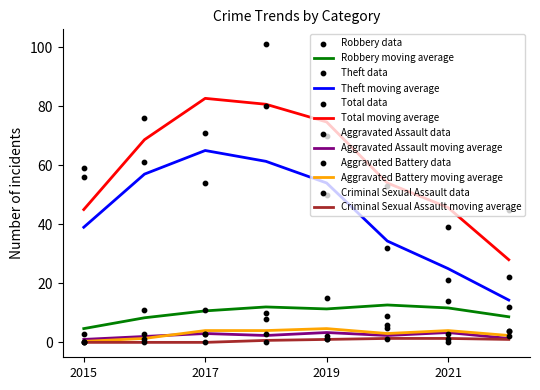

At which category is the sum across all series the highest?

2018